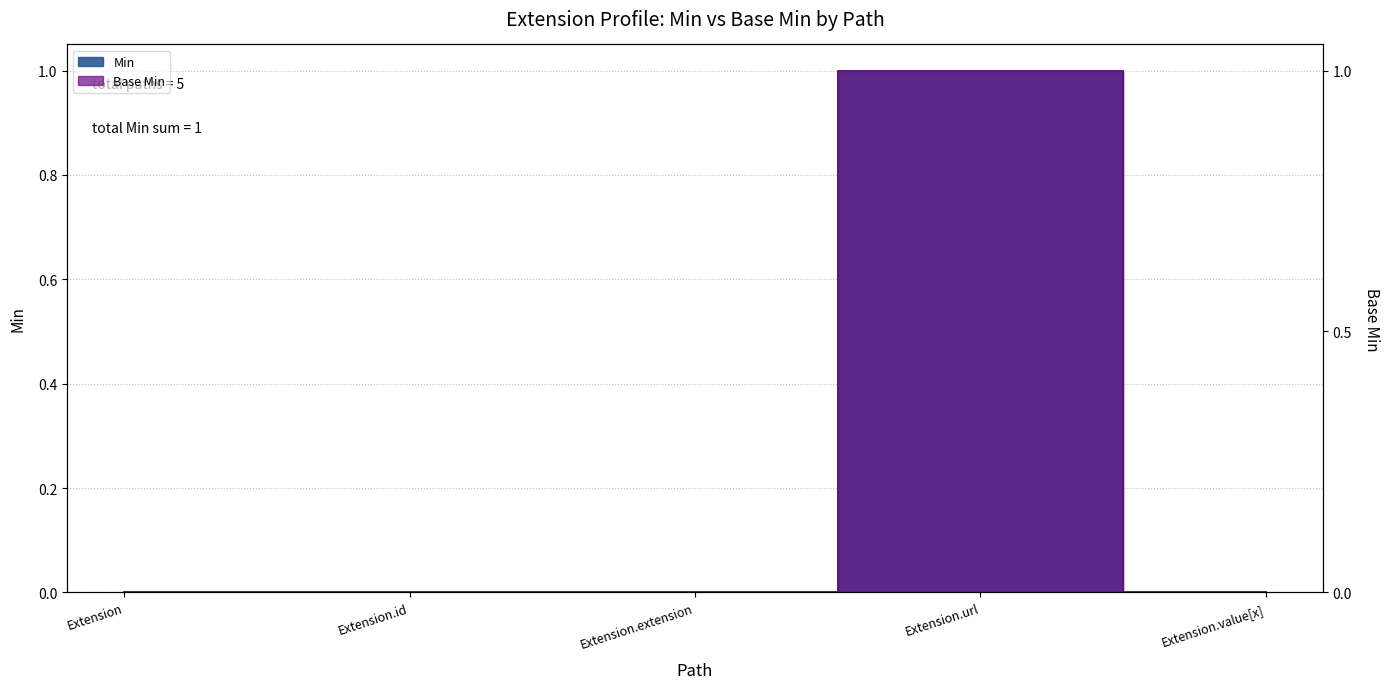

True or false: Base Min has more than 0 interior local peaks.

True